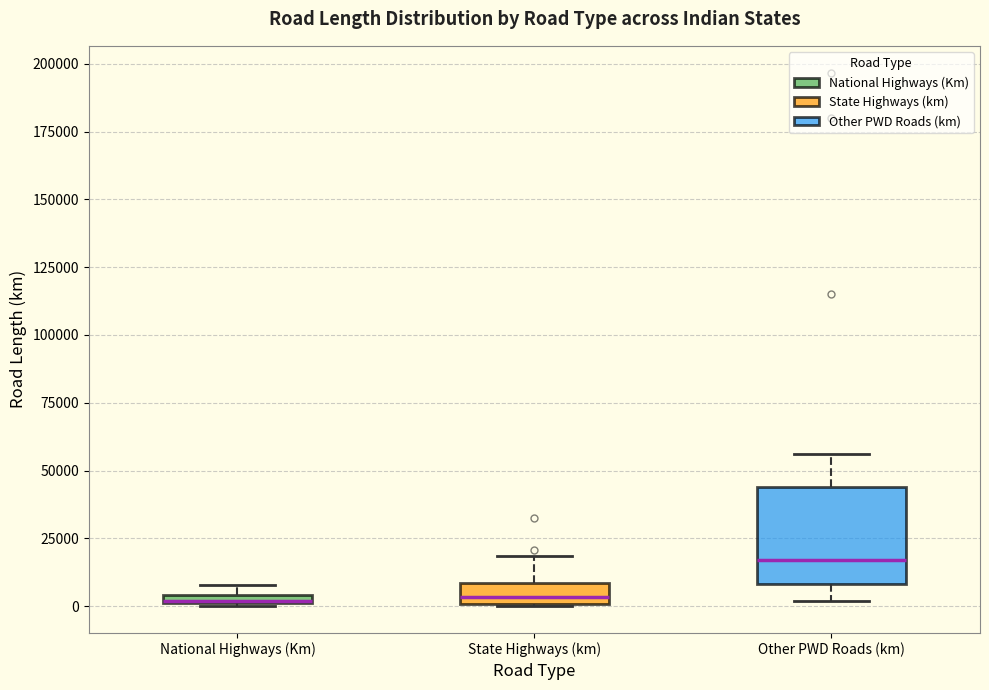

Which box is the tallest, from its lower edge to its upper edge?

Other PWD Roads (km)